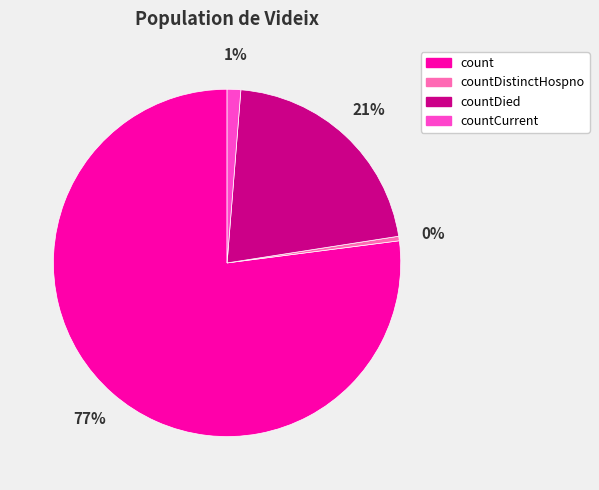

Combined, do countDied and countDistinctHospno account for over 50%?

No